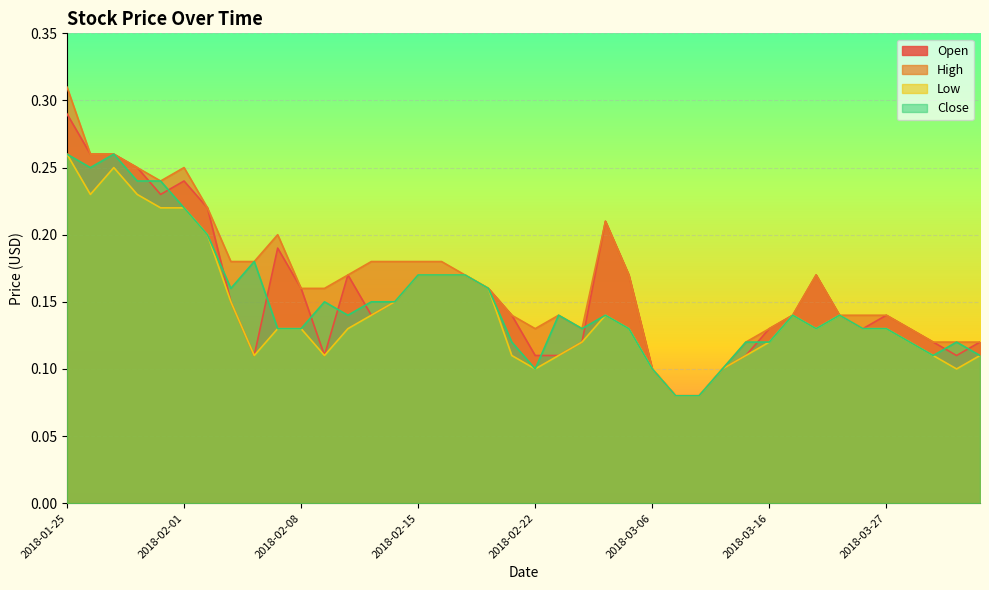

True or false: Open has a value of 0.1 at 2018-03-26.

True